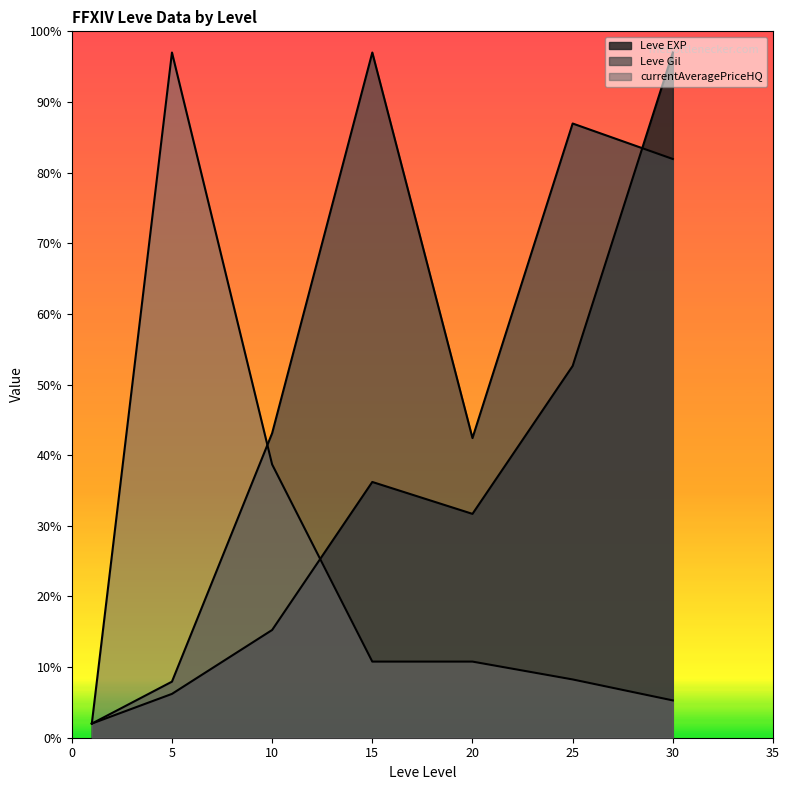

What is the sum of all Leve EXP values?

241.0